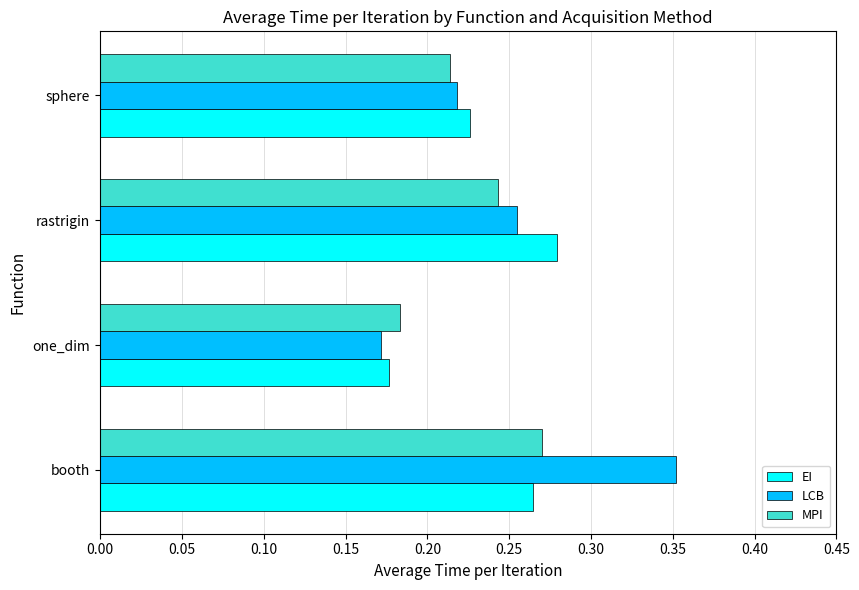

Is it true that MPI equals 0.0 at sphere?

False